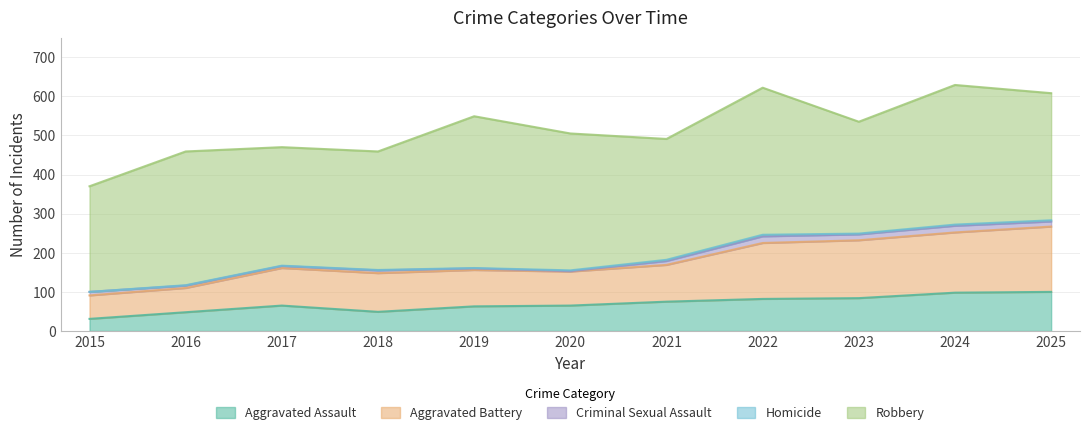

How many positive values does the Homicide series have?

10